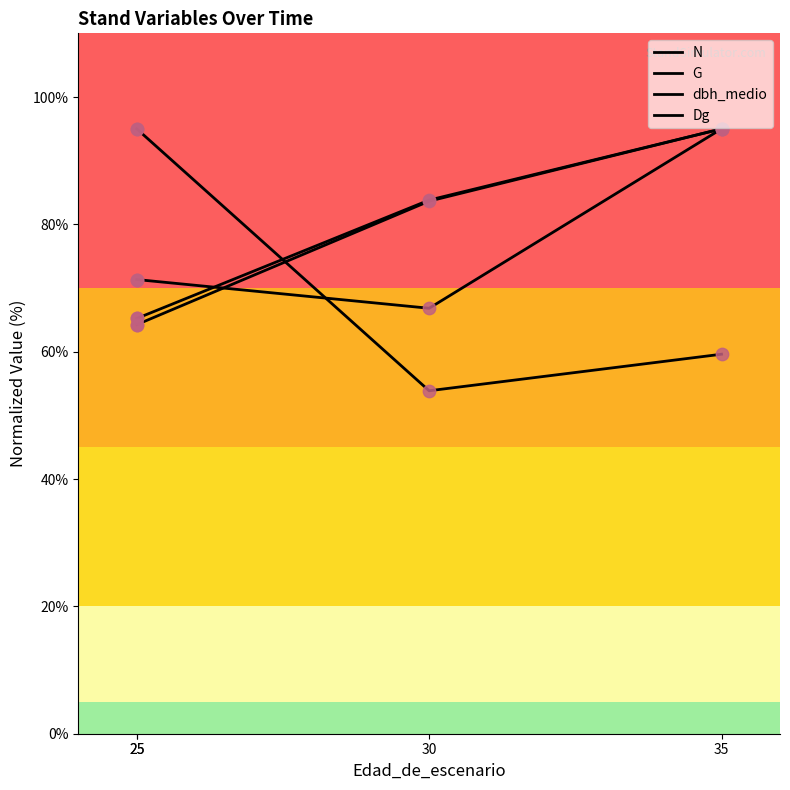

Which series has the widest spread of Y values?

N